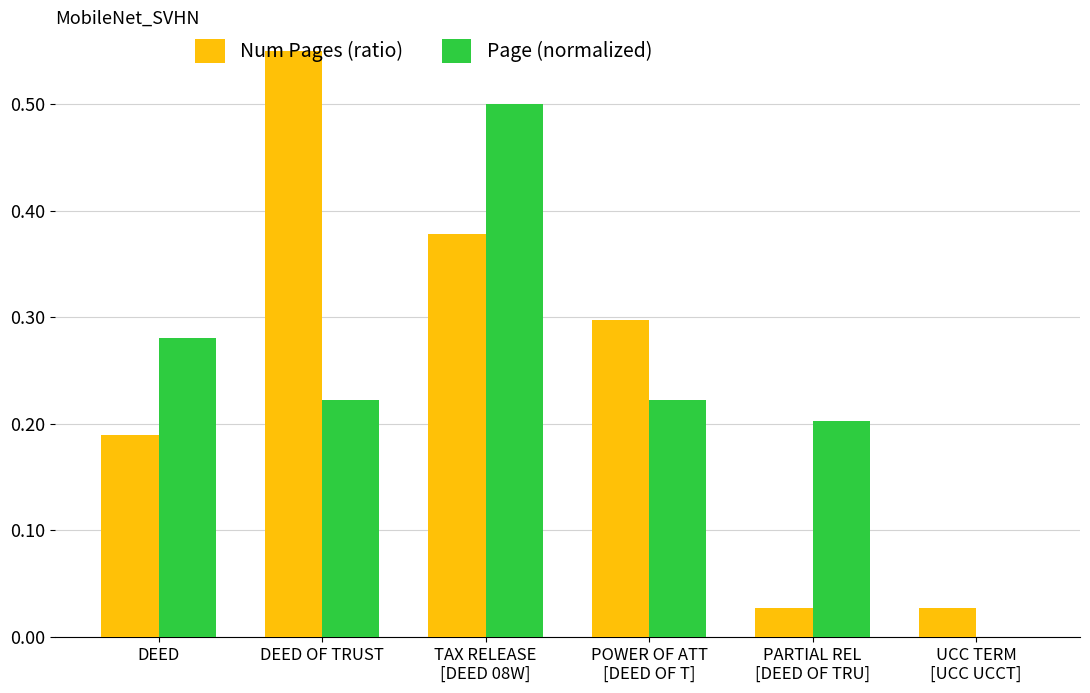

What is the sum of all Page (normalized) values?

1.4